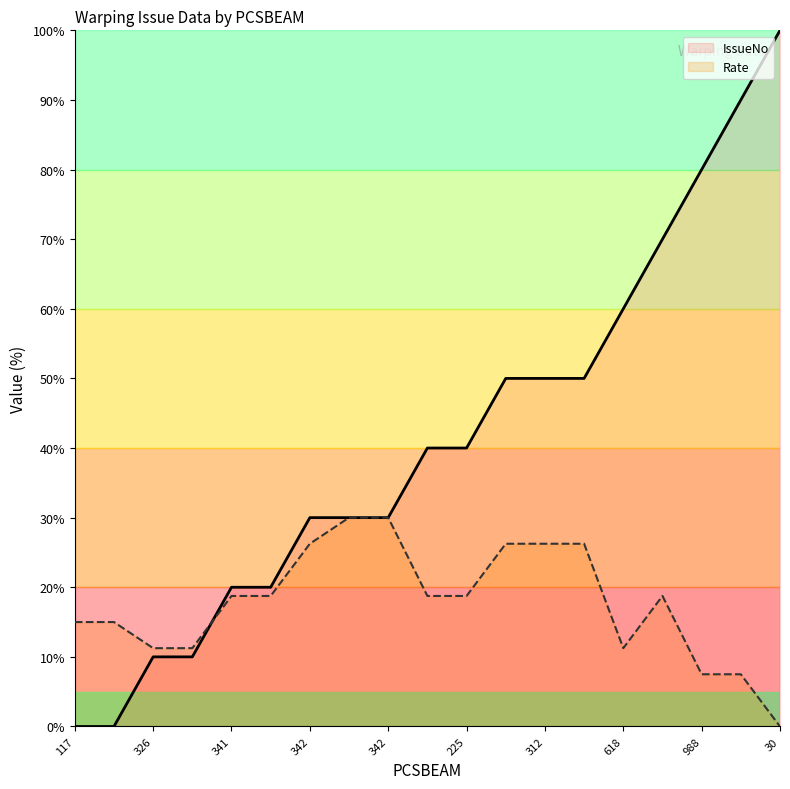

At which label does IssueNo first exceed 40?

312